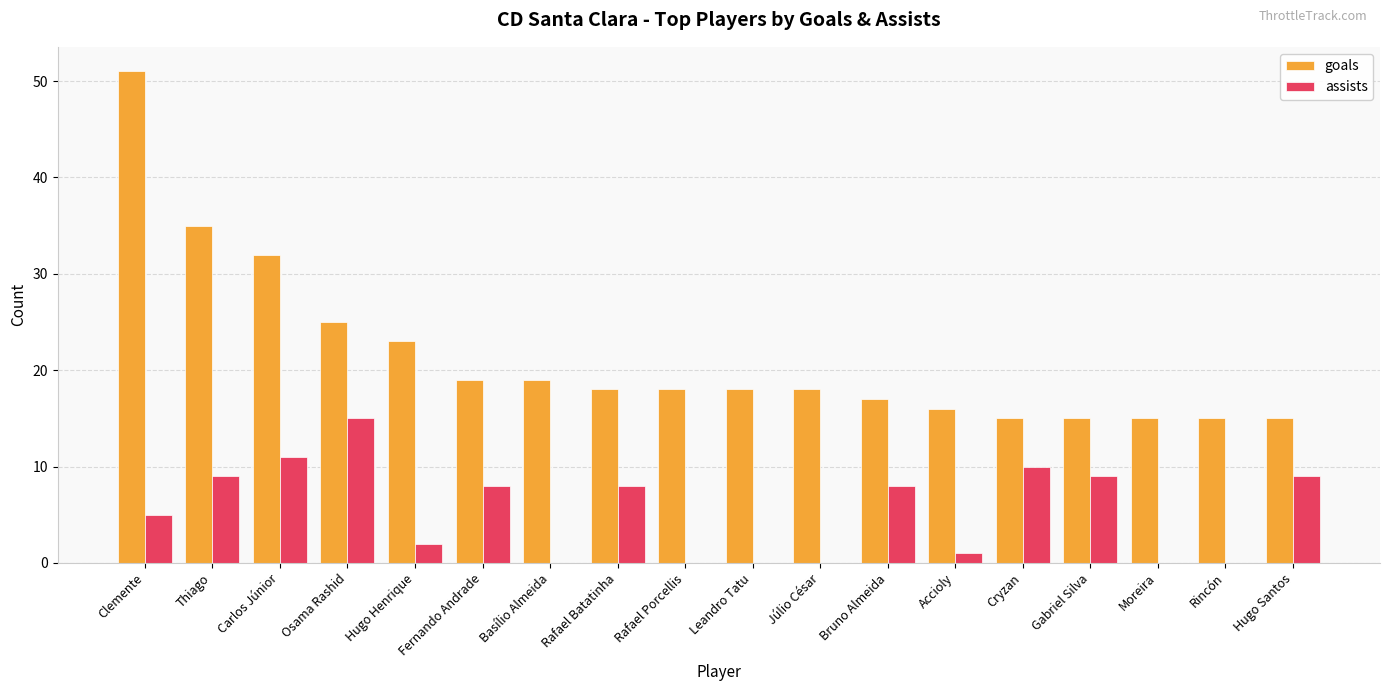

What is the sum of the goals values at Thiago and Bruno Almeida?

52